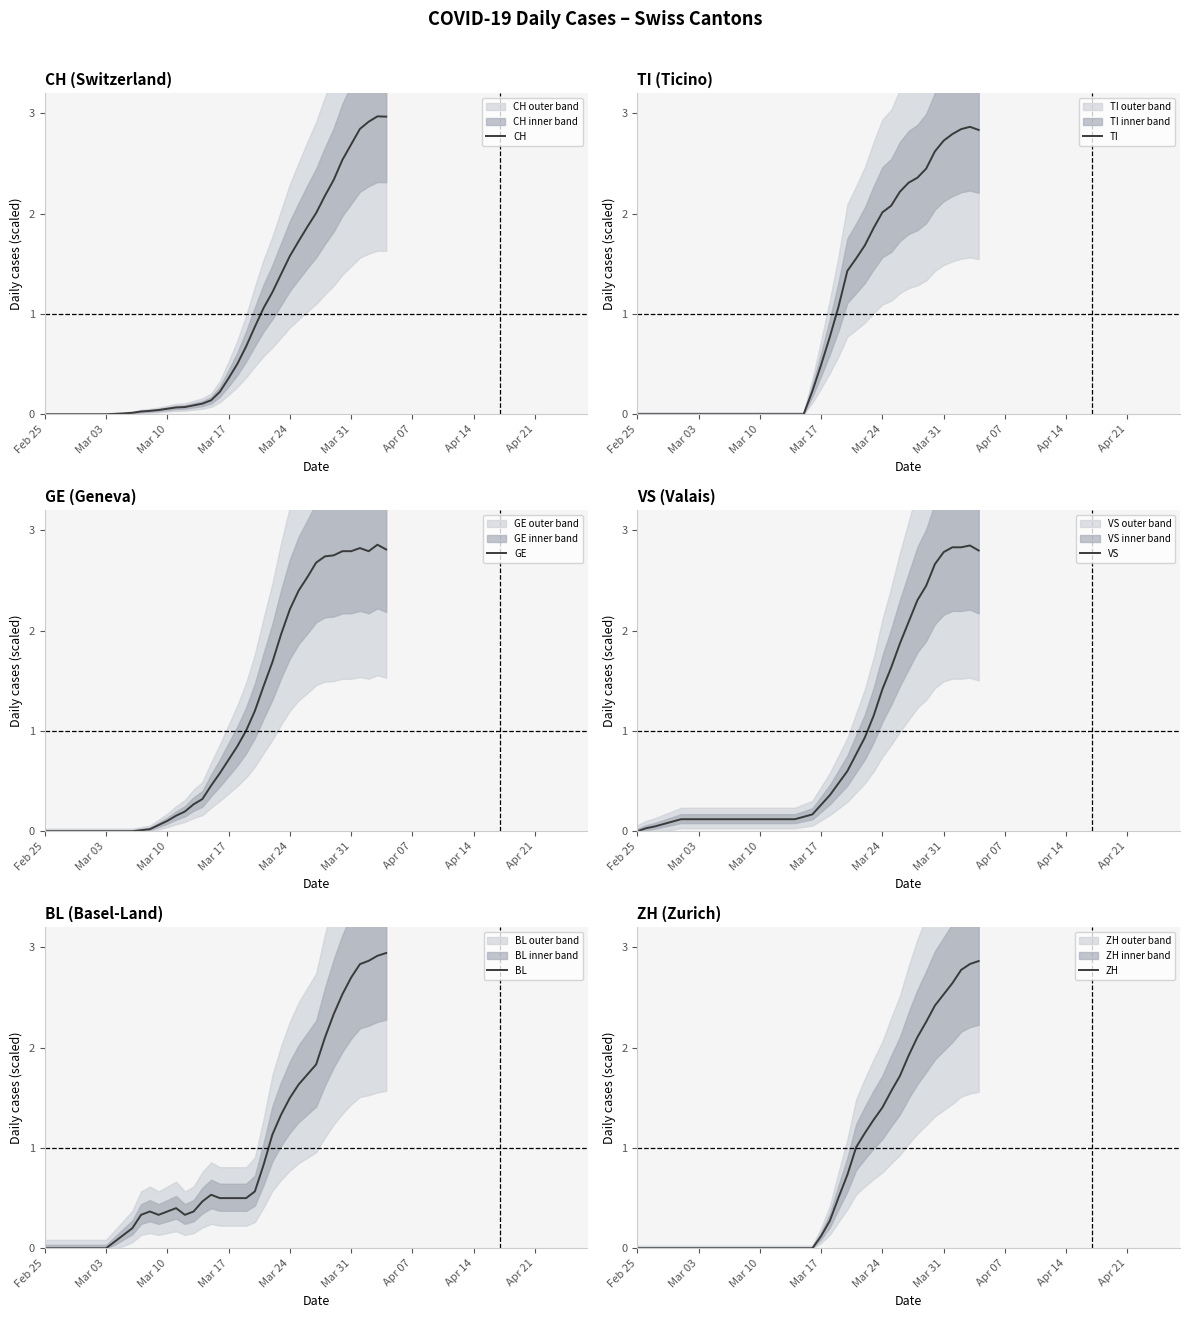

True or false: CH has more than 1 interior local peaks.

False